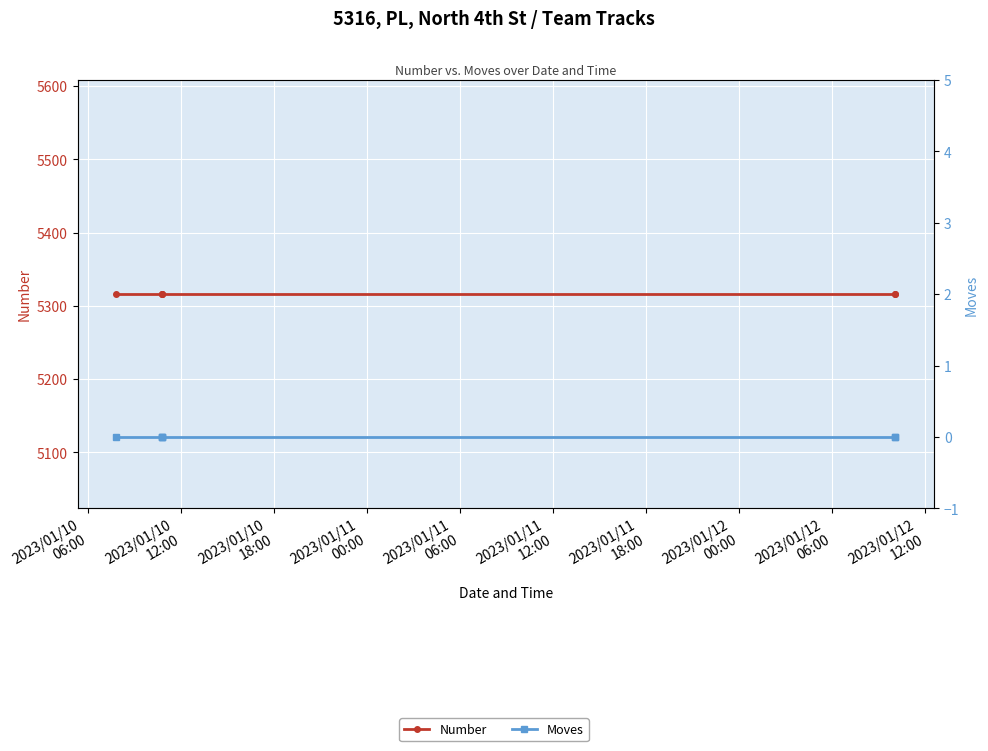

What is the spread (max minus min) of values at 2023/01/11
12:00?

5316